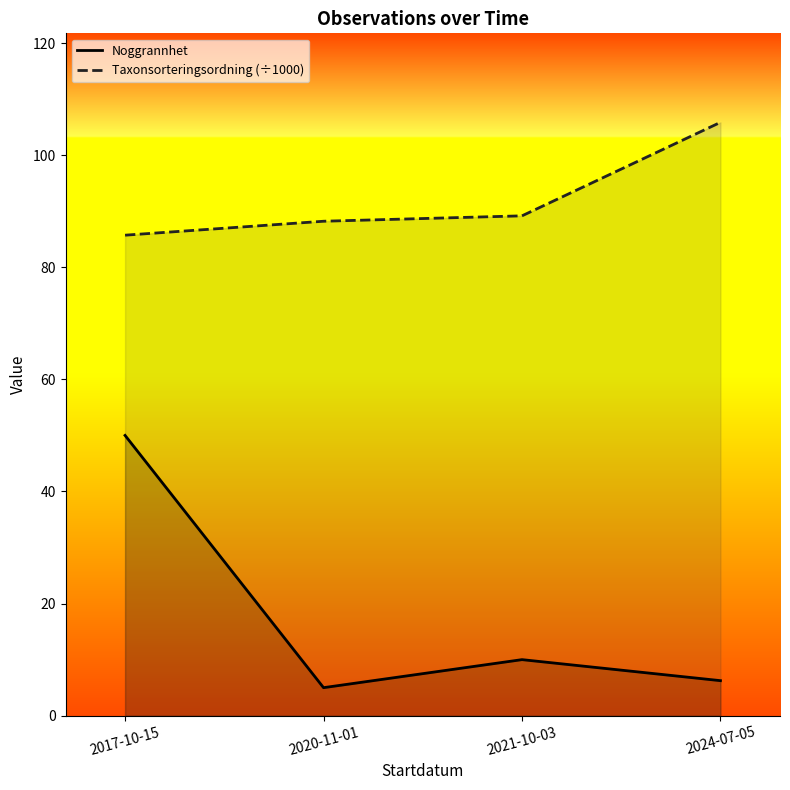

True or false: Taxonsorteringsordning (÷1000) and Noggrannhet cross at least once.

False